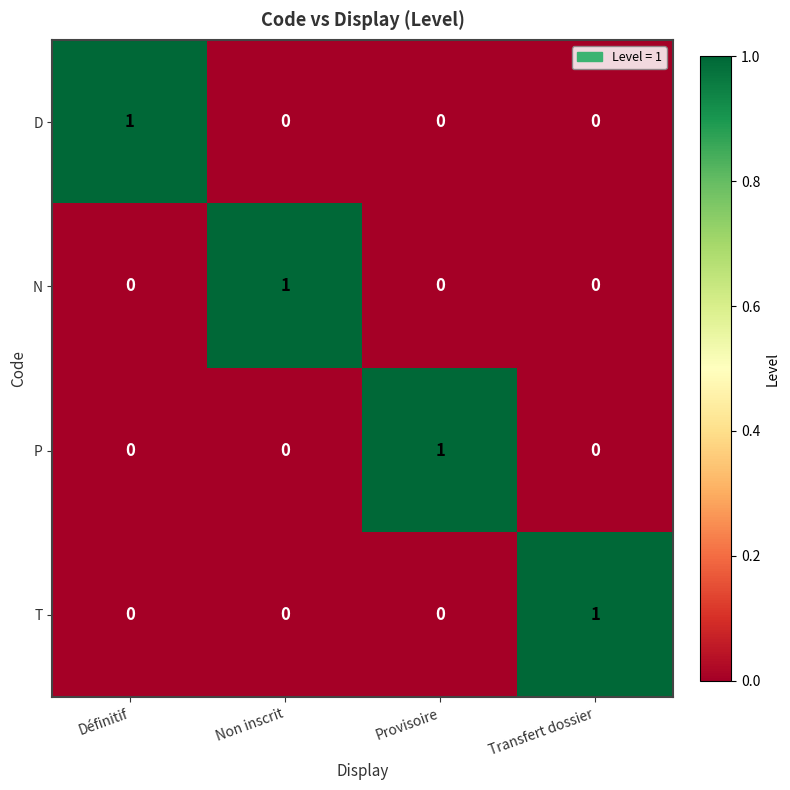

The value of P at Provisoire is 1. True or false?

True